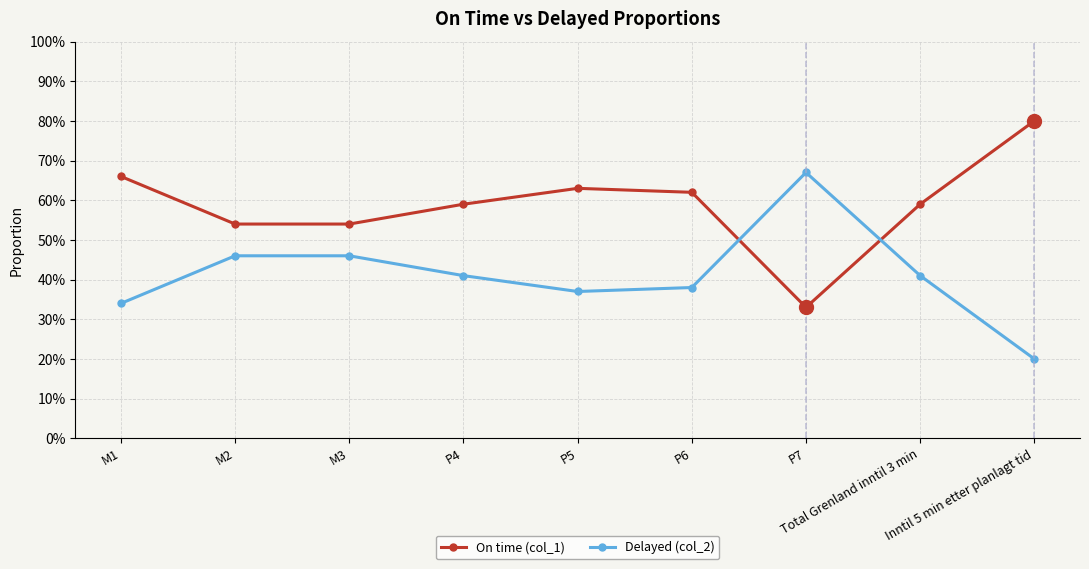

Is this an area chart (filled region under the line)?

No